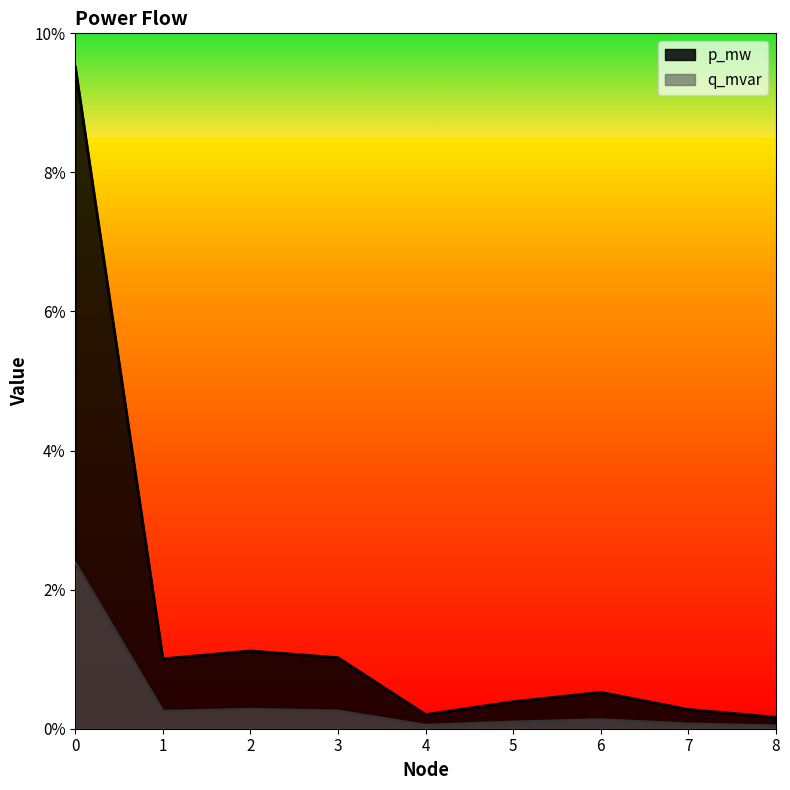

True or false: p_mw and q_mvar intersect in this chart.

False